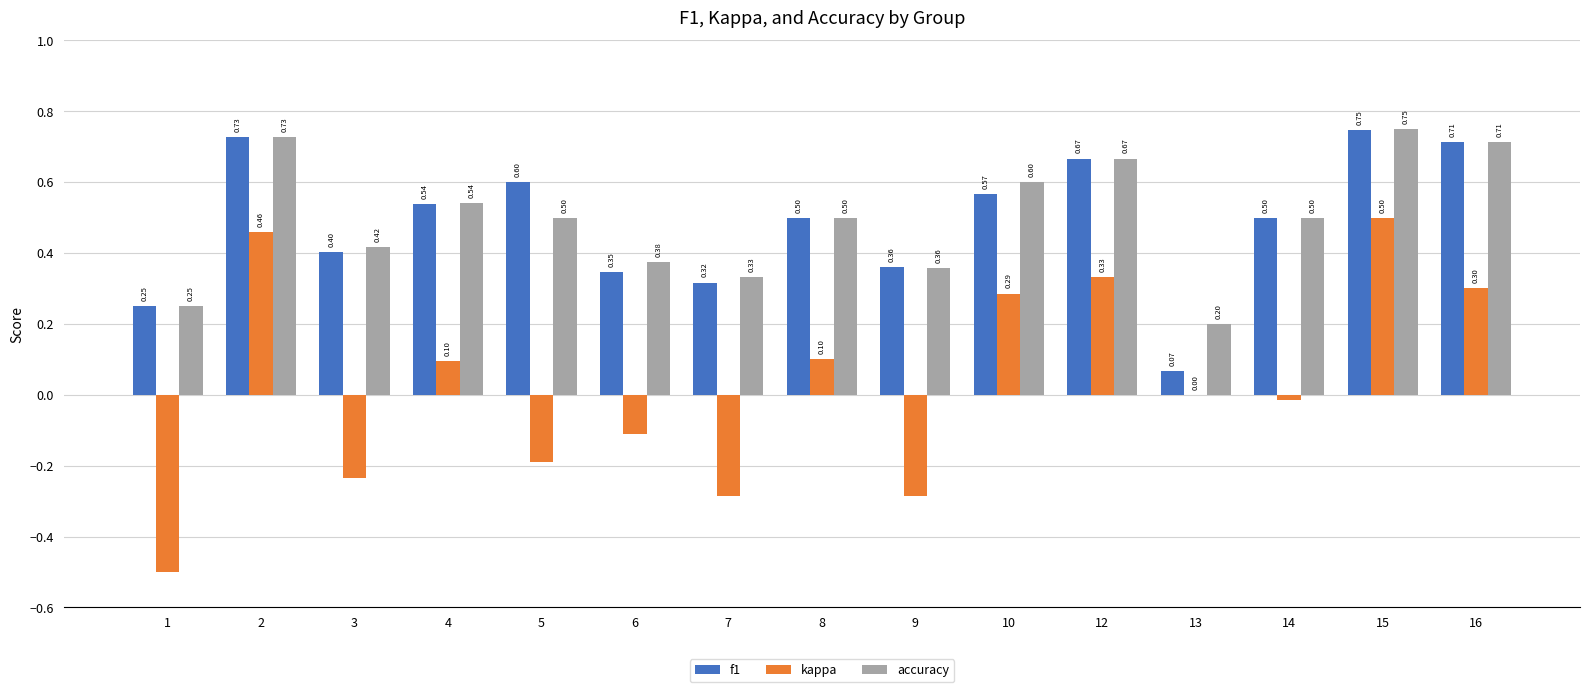

What is the sum of the accuracy values at 14 and 16?

1.2